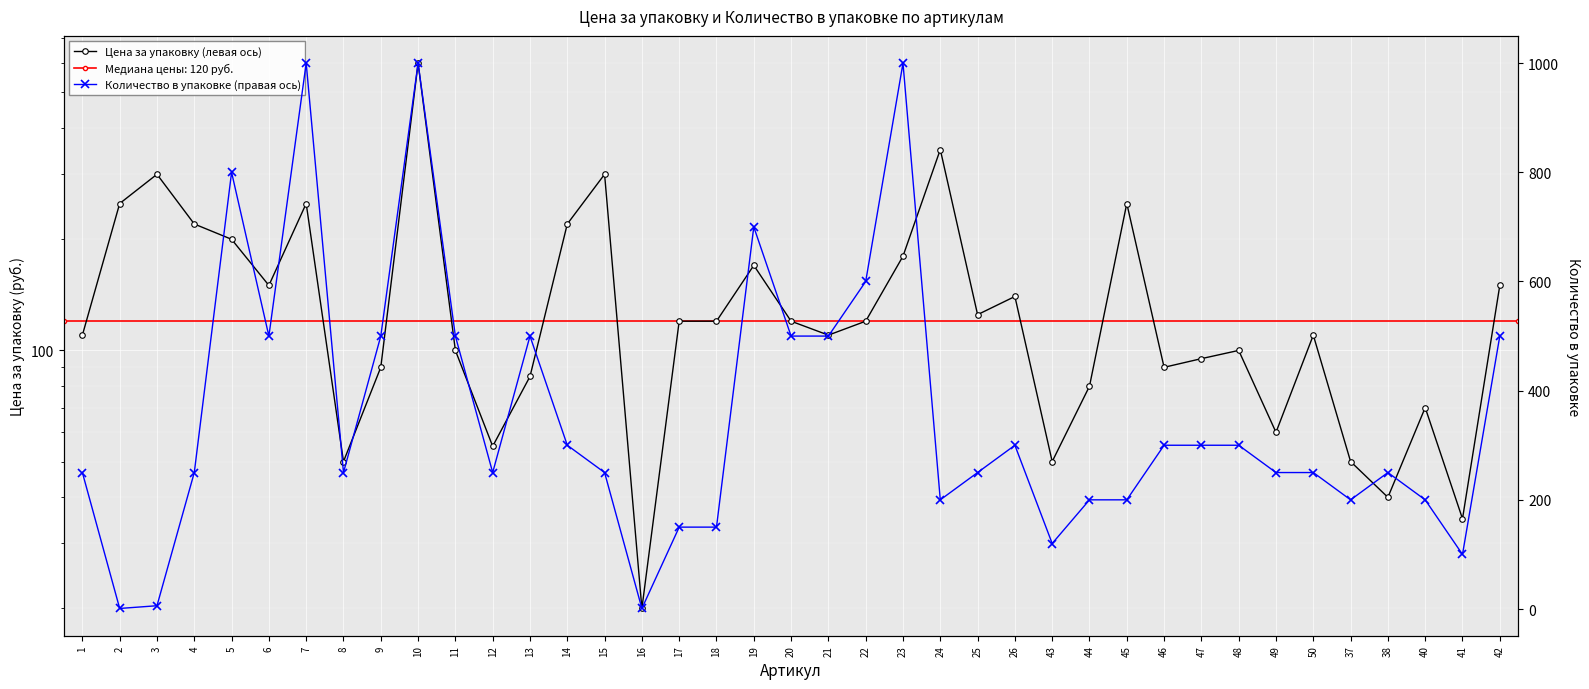

Where is Количество в упаковке (правая ось) nearest to the value 500?

6